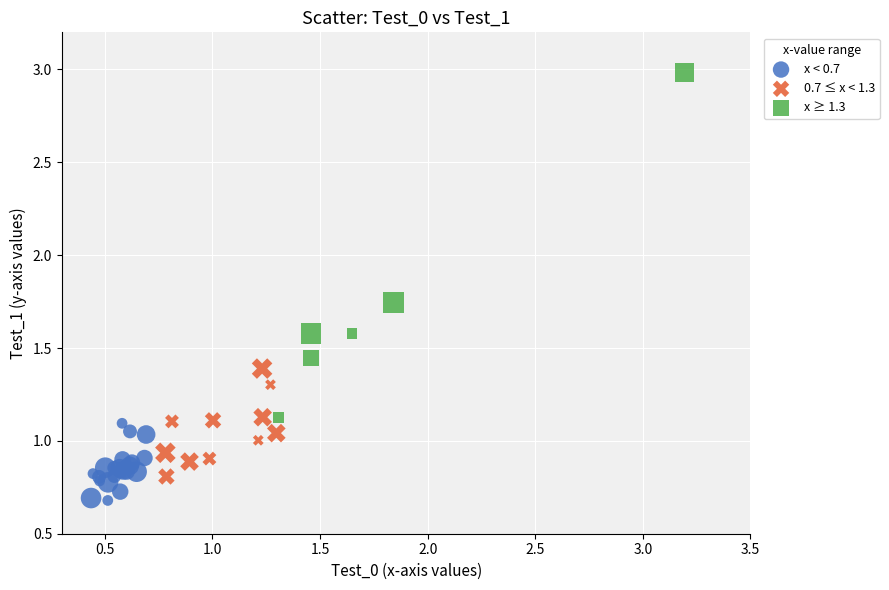

Which series has the widest spread of Y values?

x ≥ 1.3